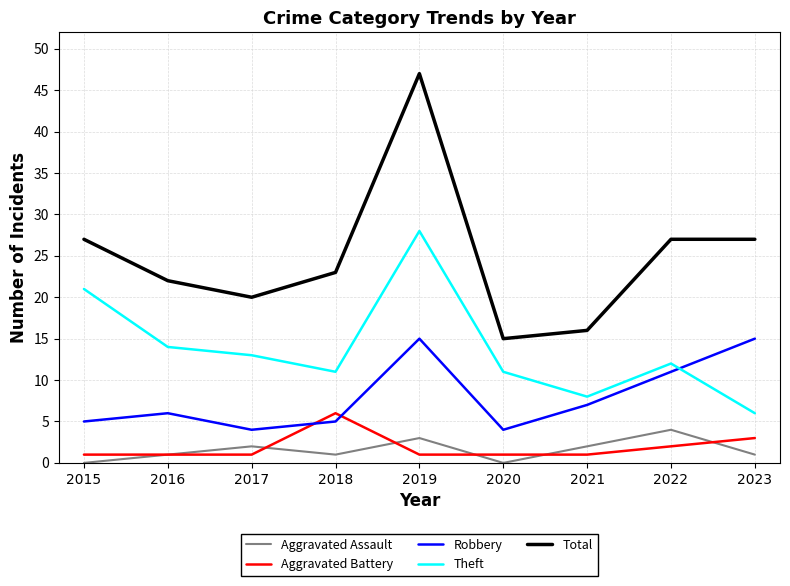

Is the value of Aggravated Assault at 2023 greater than the value of Total at 2023?

No